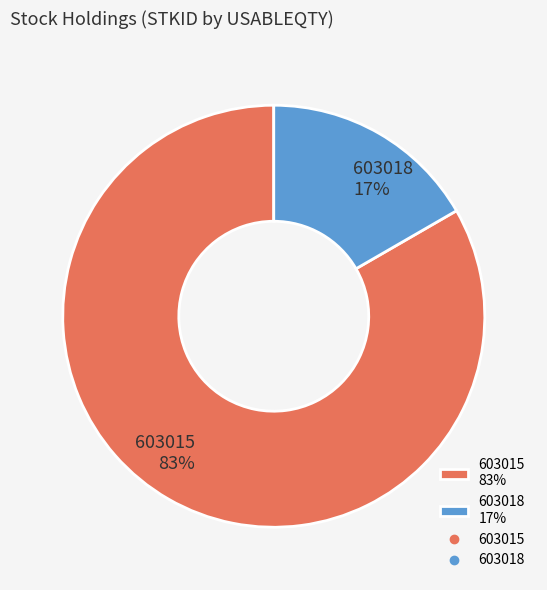

What percentage is the 603015 slice, to the nearest percent?

83%